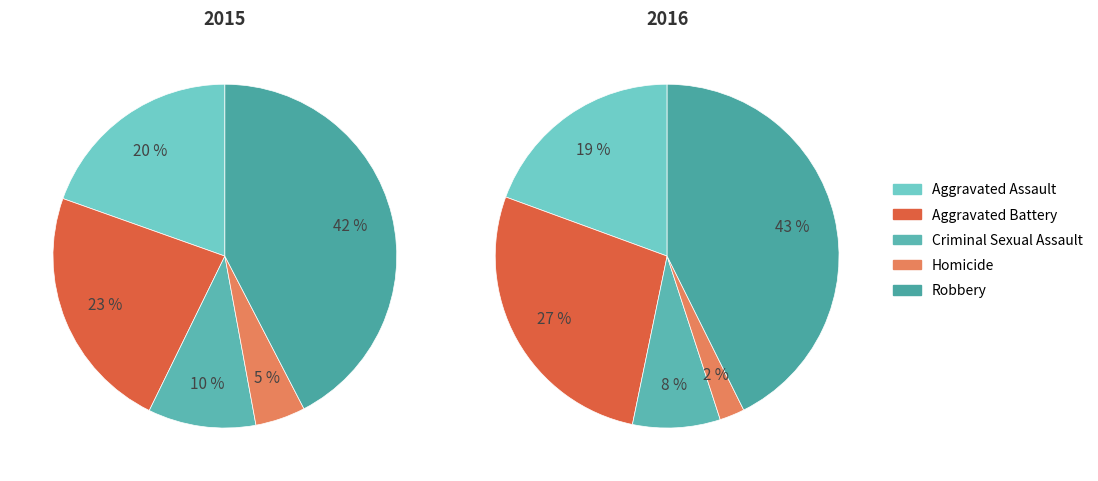

How many slices are in this pie chart?

5